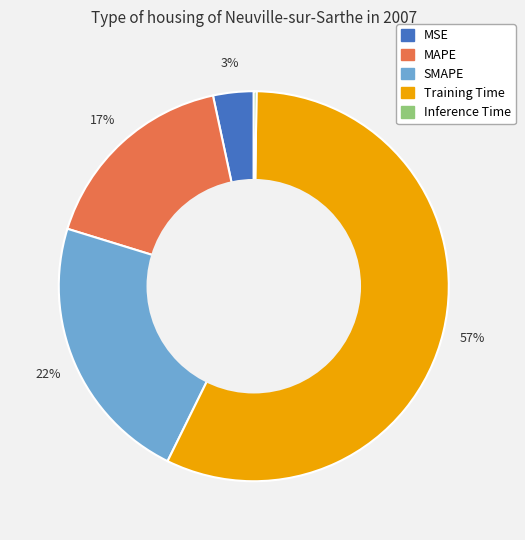

Which slice represents more than half of the pie?

Training Time